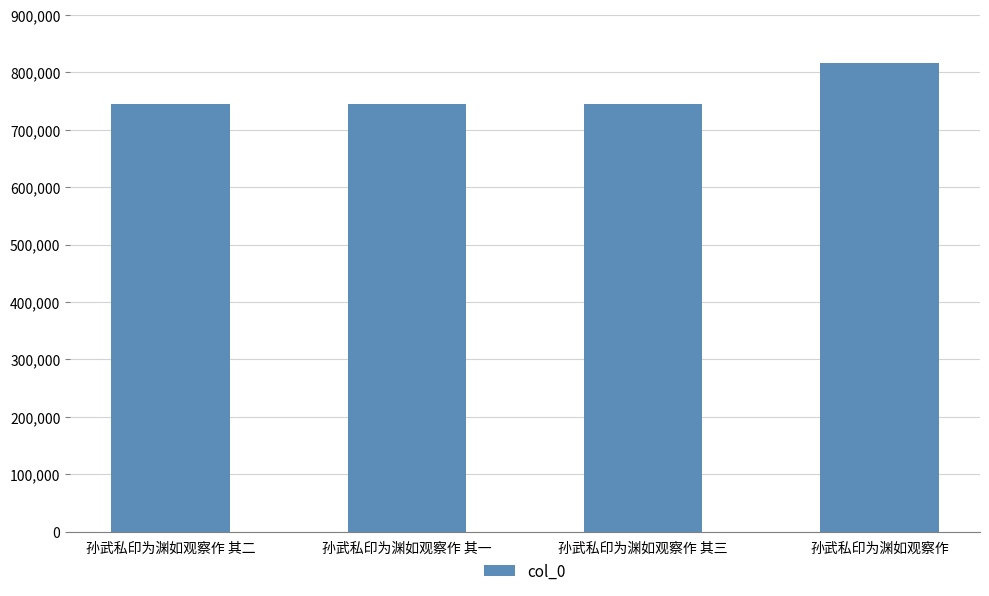

What is the label of the 1st bar from the right?

孙武私印为渊如观察作